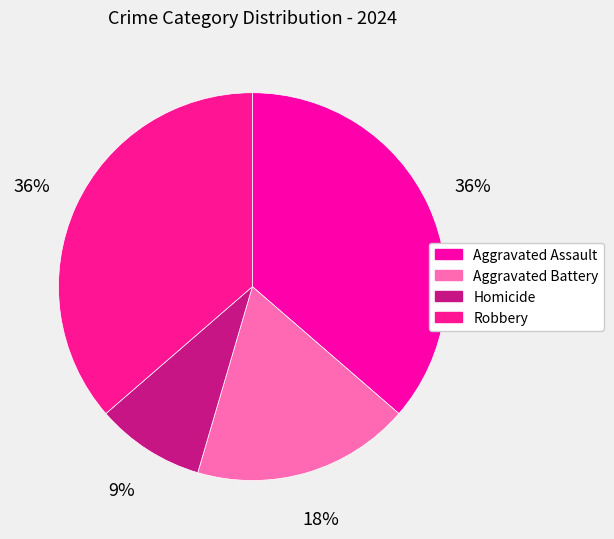

Is the sum of Robbery and Homicide greater than half?

No